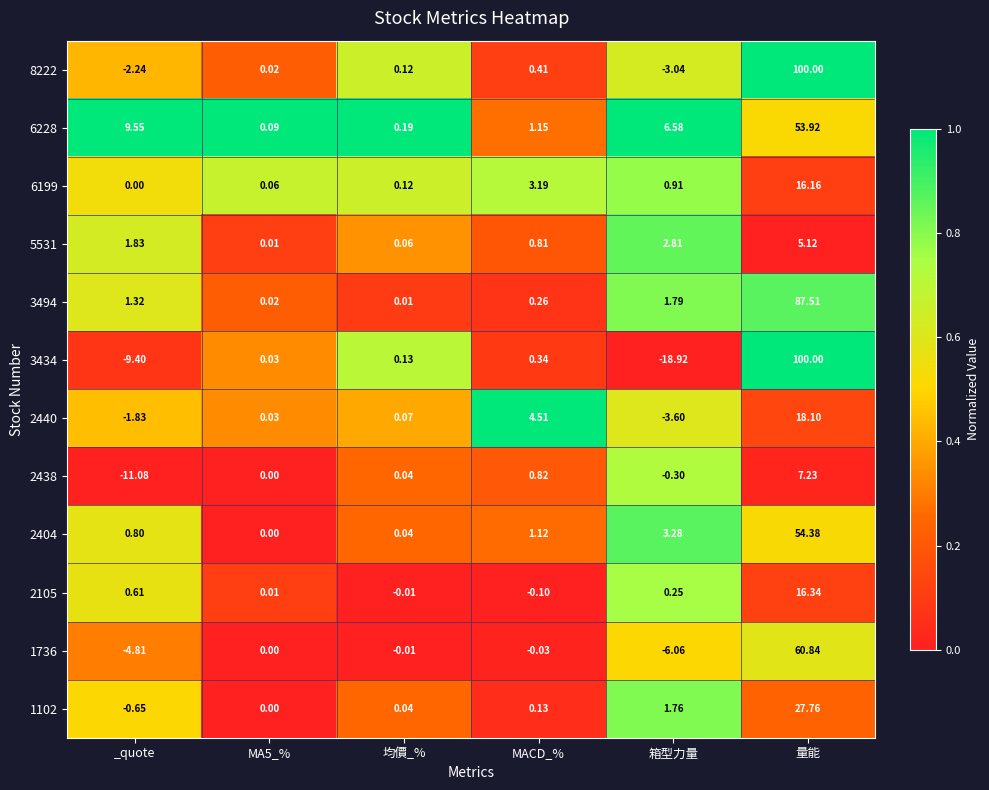

Which label corresponds to the smallest value in the chart?

箱型力量